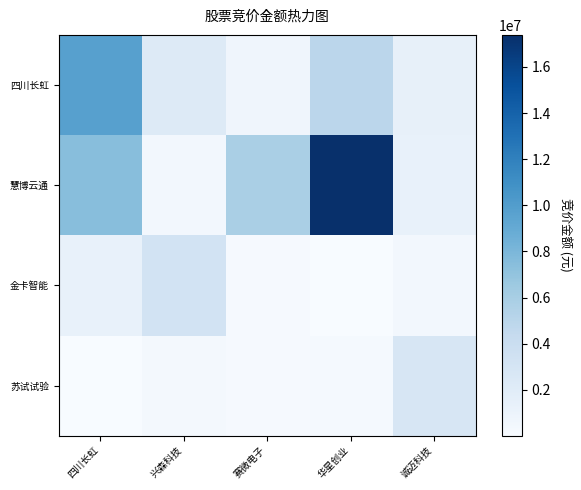

Reading left to right, what are all the values shown in this chart?

四川长虹: 四川长虹=9778504	兴森科技=2267632	赛微电子=725382	华星创业=4910044	诚迈科技=1380192
慧博云通: 四川长虹=7437120	兴森科技=428220	赛微电子=5919838	华星创业=17386775	诚迈科技=1304772
金卡智能: 四川长虹=1257187	兴森科技=3218712	赛微电子=175540	华星创业=16880	诚迈科技=424728
苏试试验: 四川长虹=67257	兴森科技=411200	赛微电子=201196	华星创业=223515	诚迈科技=2798640